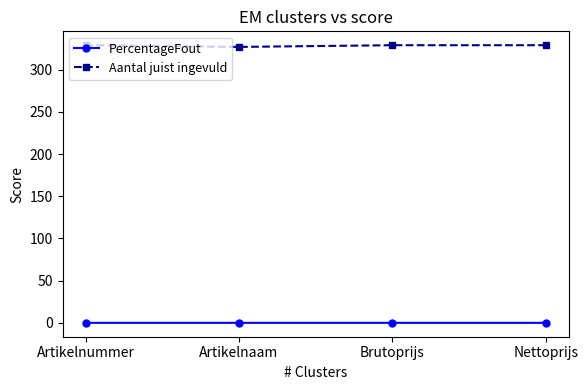

Count the Aantal juist ingevuld values in the range 329 to 330.

3